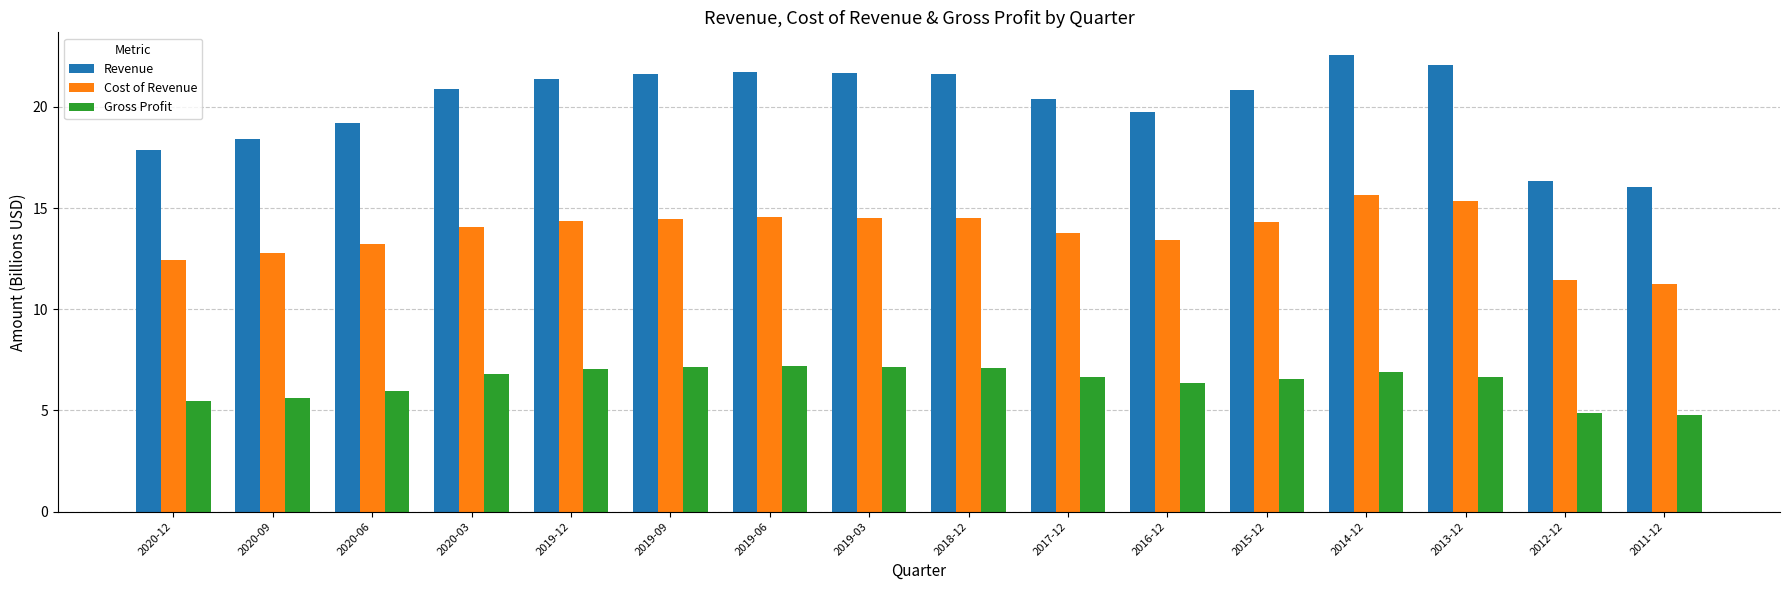

The Revenue series shows 19.7 at 2016-12. True or false?

True